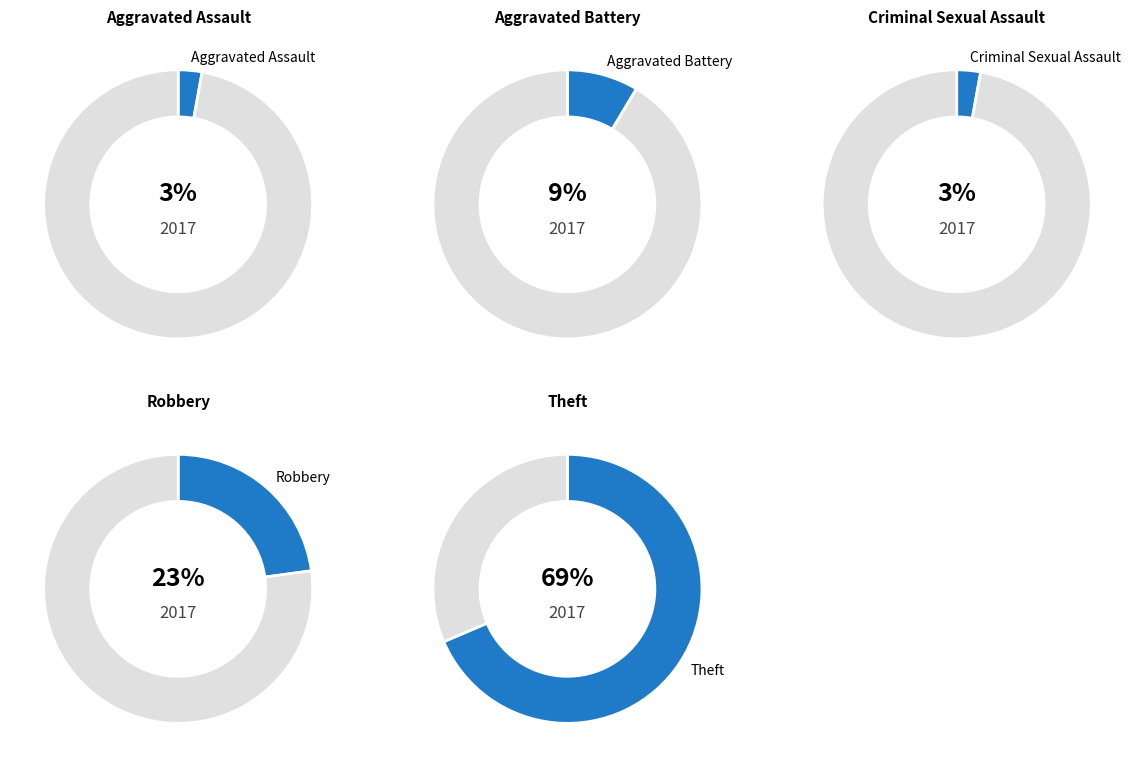

Is there a majority slice in this chart?

Yes